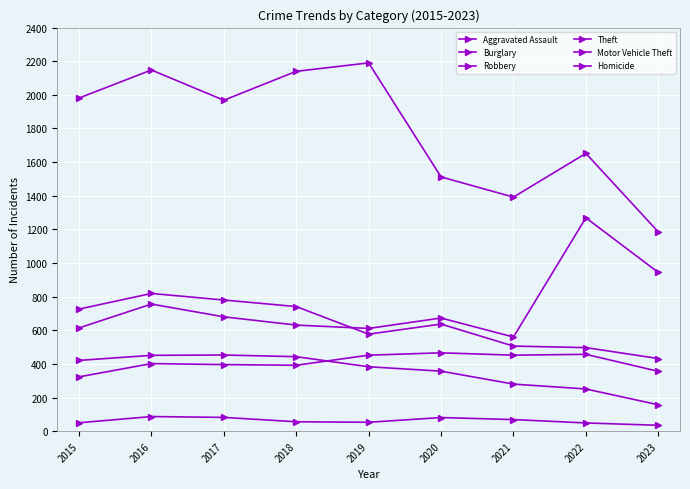

Which series has the widest spread of values?

Theft